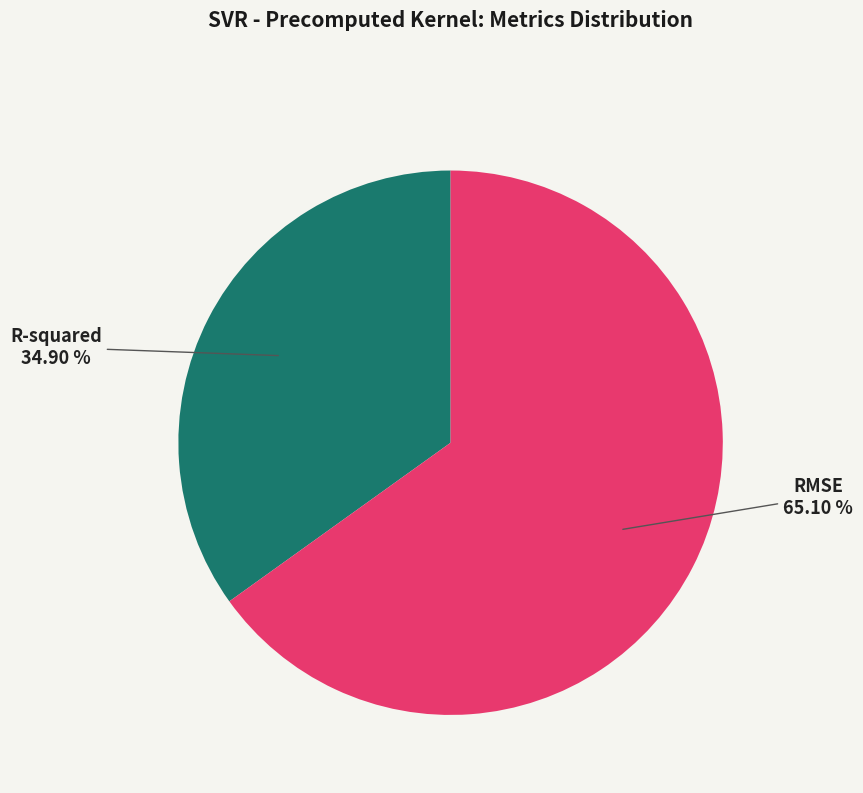

Is it true that RMSE is 70% of the pie?

False